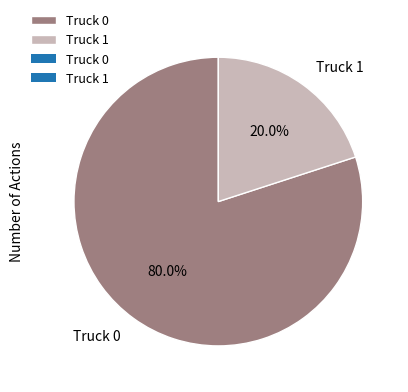

Is Truck 1 the majority of the pie?

No